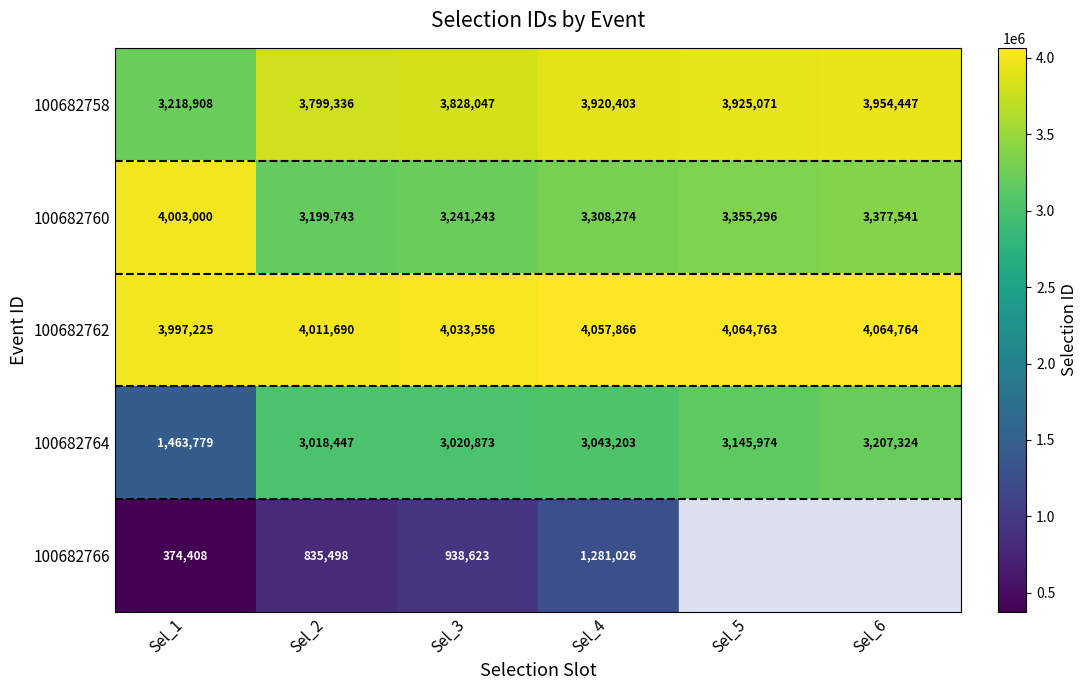

What is the difference between the 100682764 values at Sel_6 and Sel_3?

186451